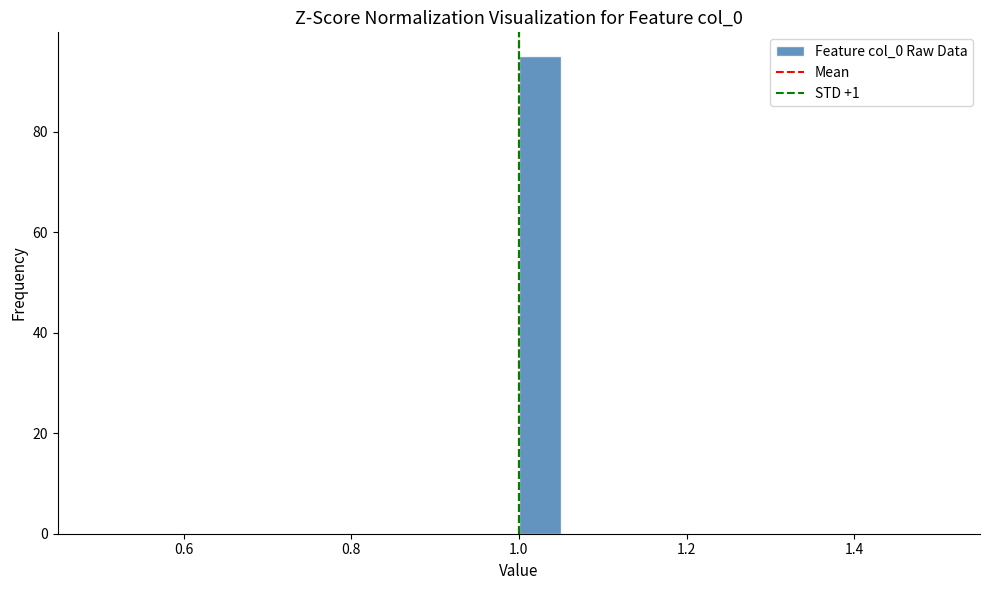

Read against the x-axis, roughly where is the centre of the tallest bar?

1.02